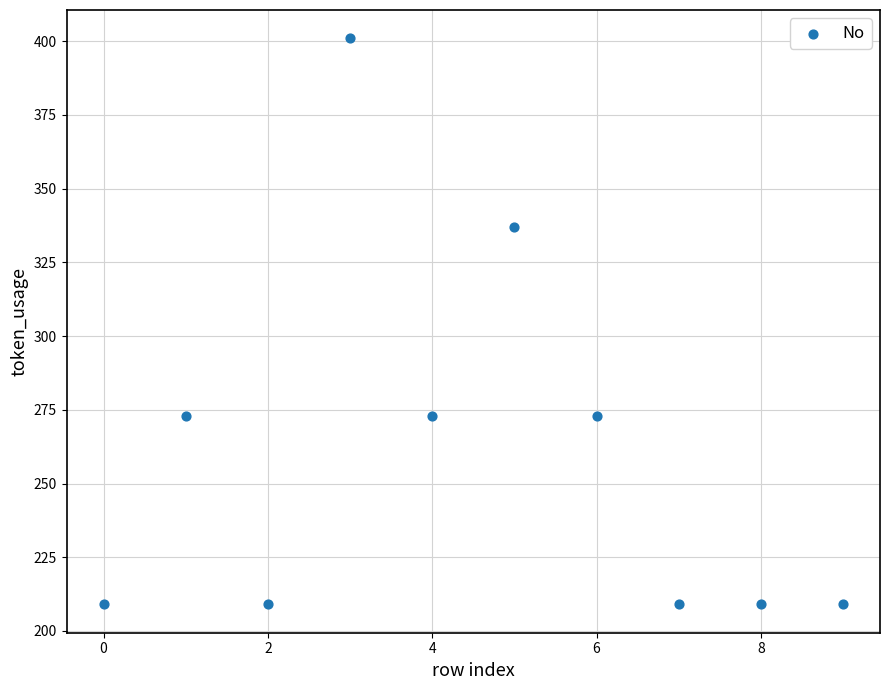

What is the average Y value?

260